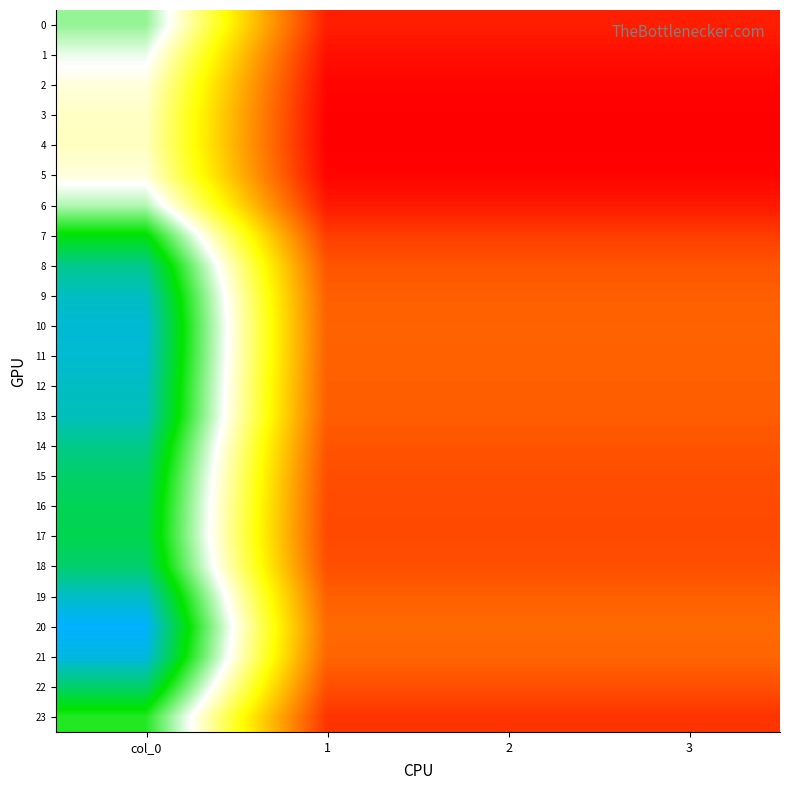

At which category is the sum across all series the highest?

col_0